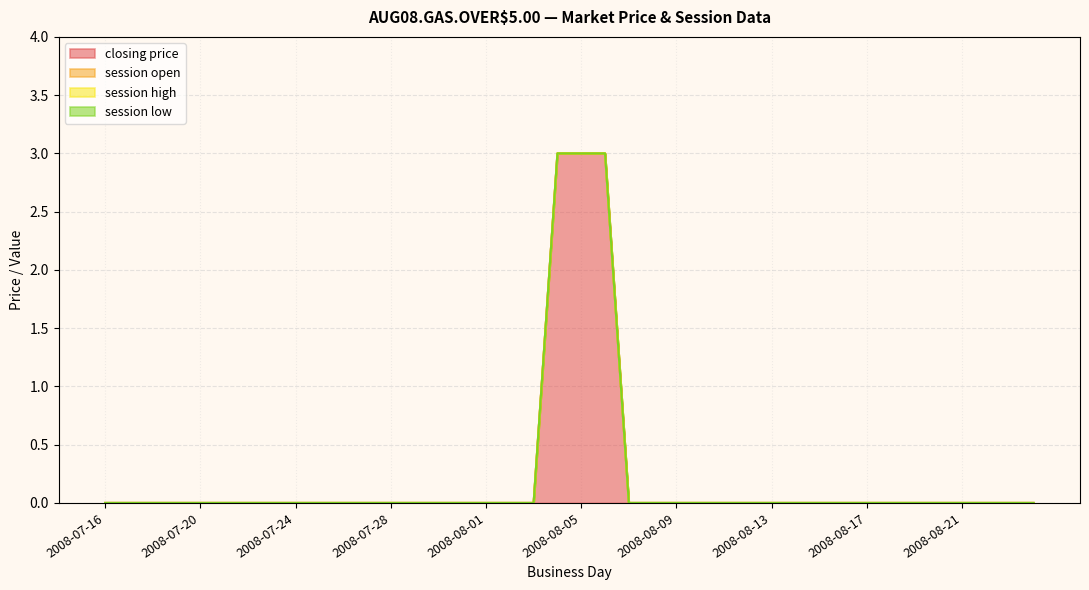

At 2008-07-18, list the series in order from smallest to largest.

closing price, session open, session high, session low